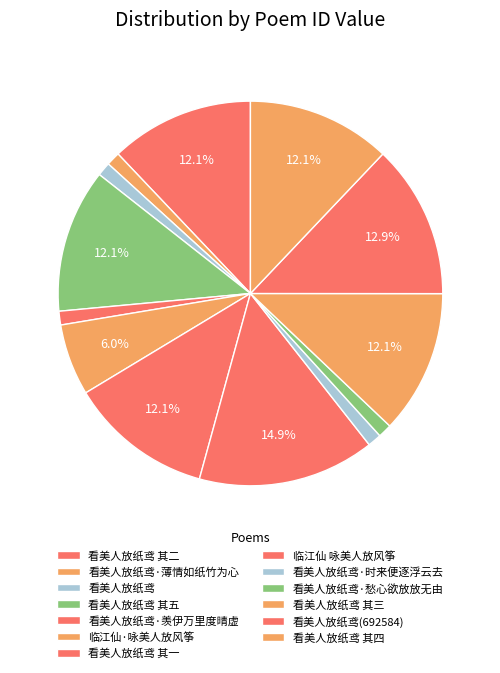

The 看美人放纸鸢 其一 slice represents 12% of the pie. True or false?

True